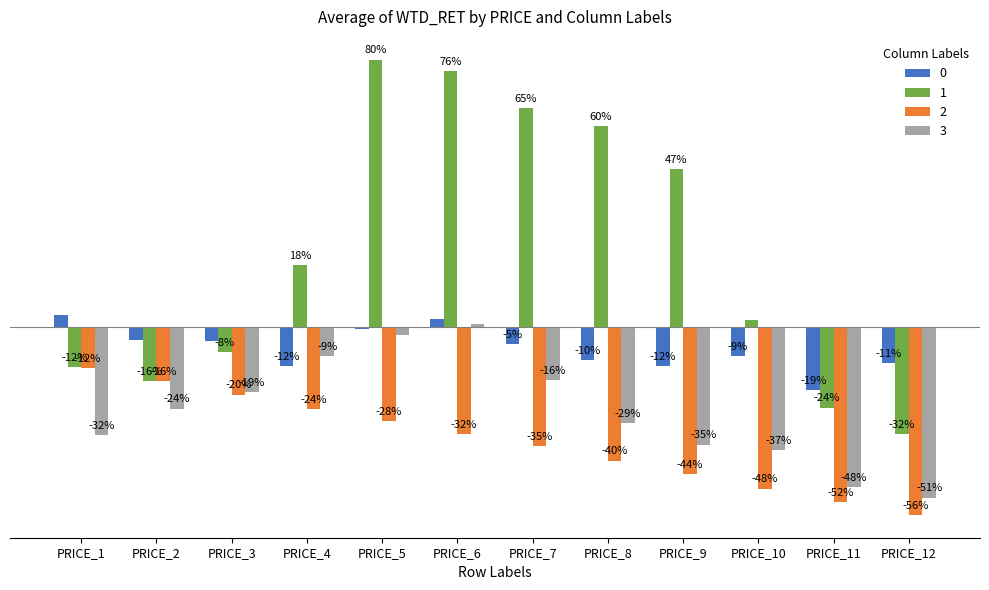

The 1 series shows 0.0 at PRICE_10. True or false?

True